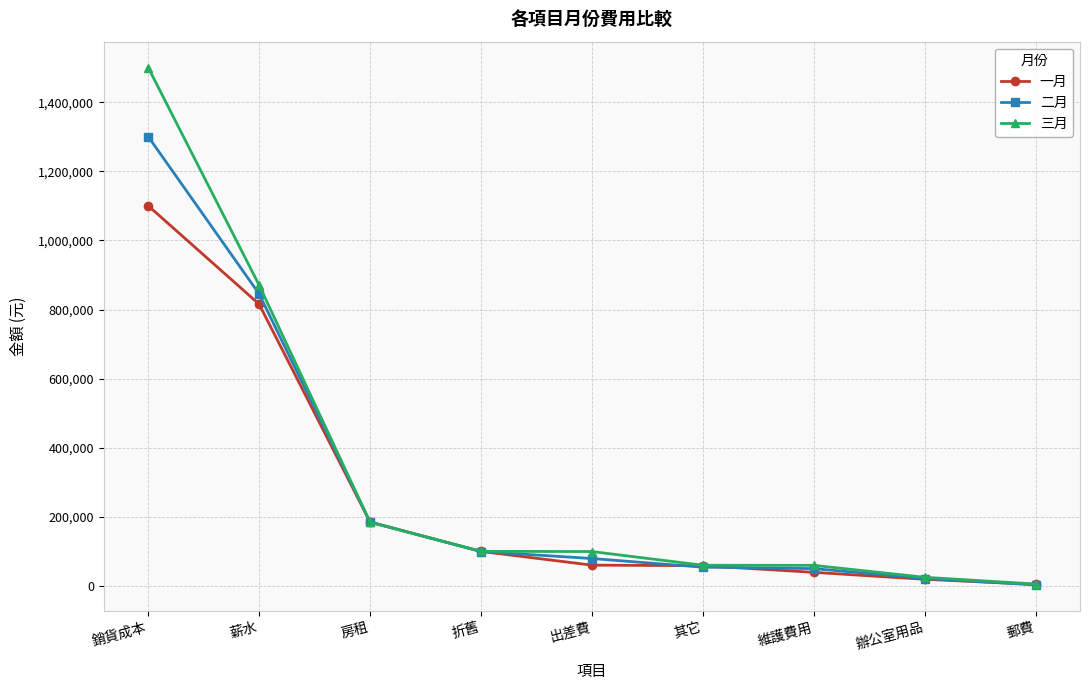

What is the highest value of the 二月 series?

1300537